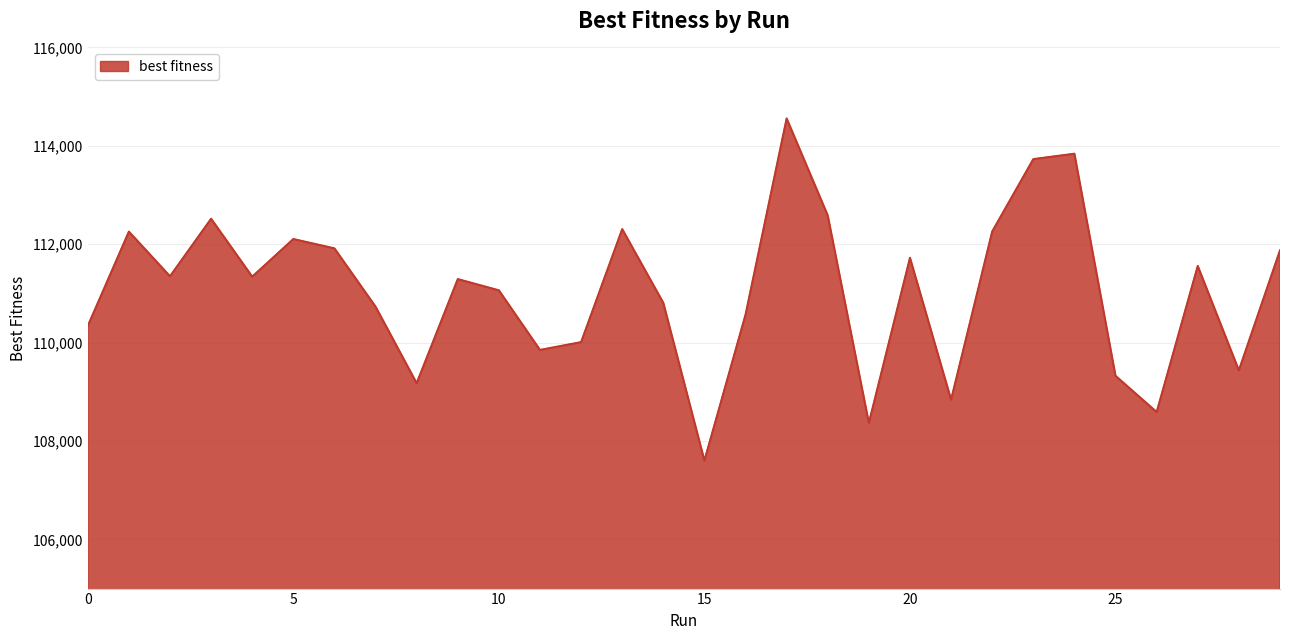

What is the maximum value shown in the chart?

114556.6